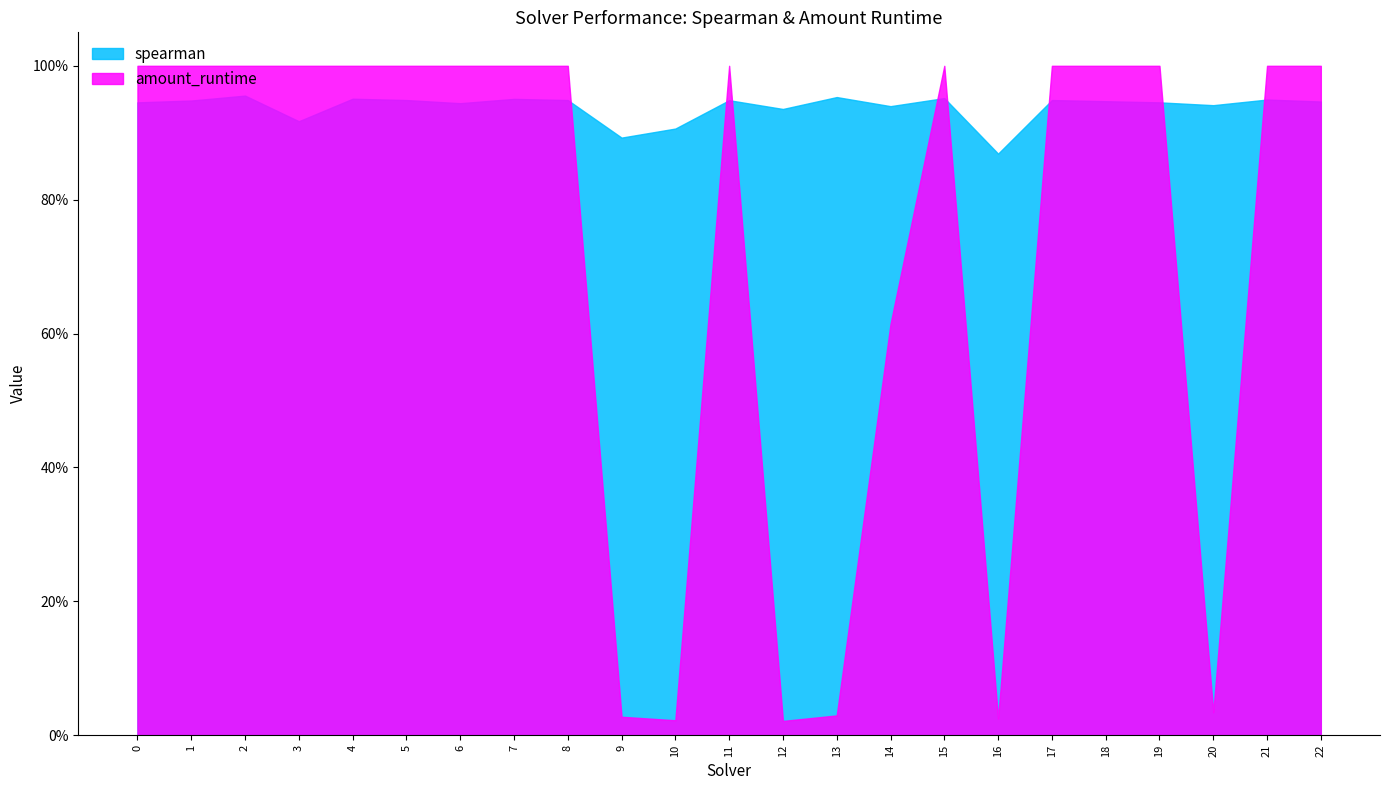

What is the total value across all series at 10?

0.9